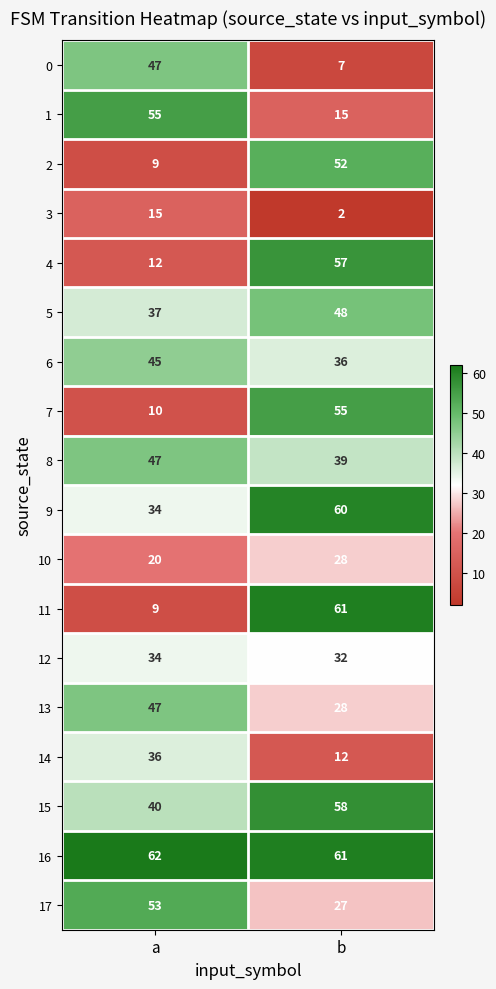

At which category is the sum across all series the highest?

b